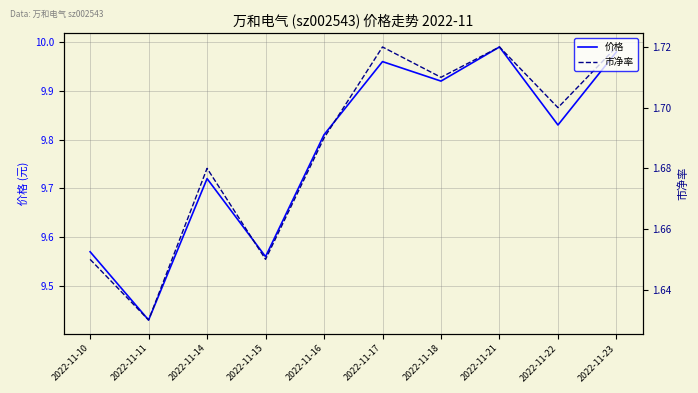

Which category has the lowest value in the 价格 series?

2022-11-11